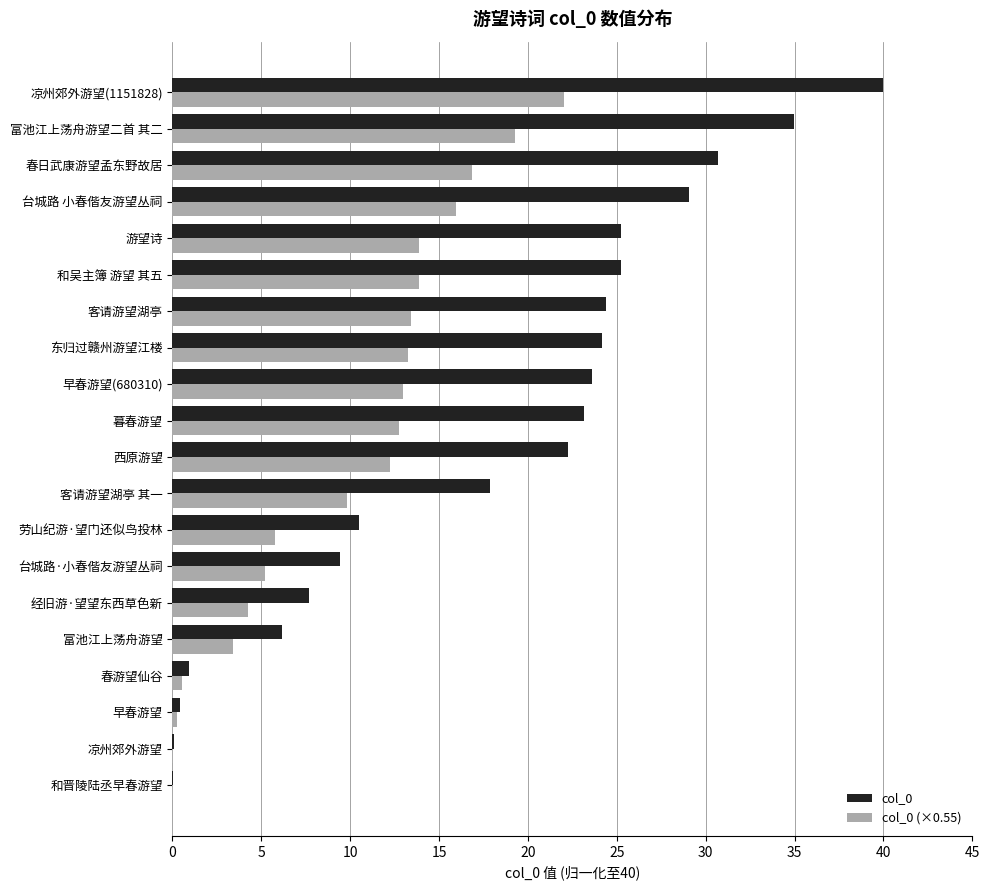

At which category is the sum across all series the highest?

凉州郊外游望(1151828)